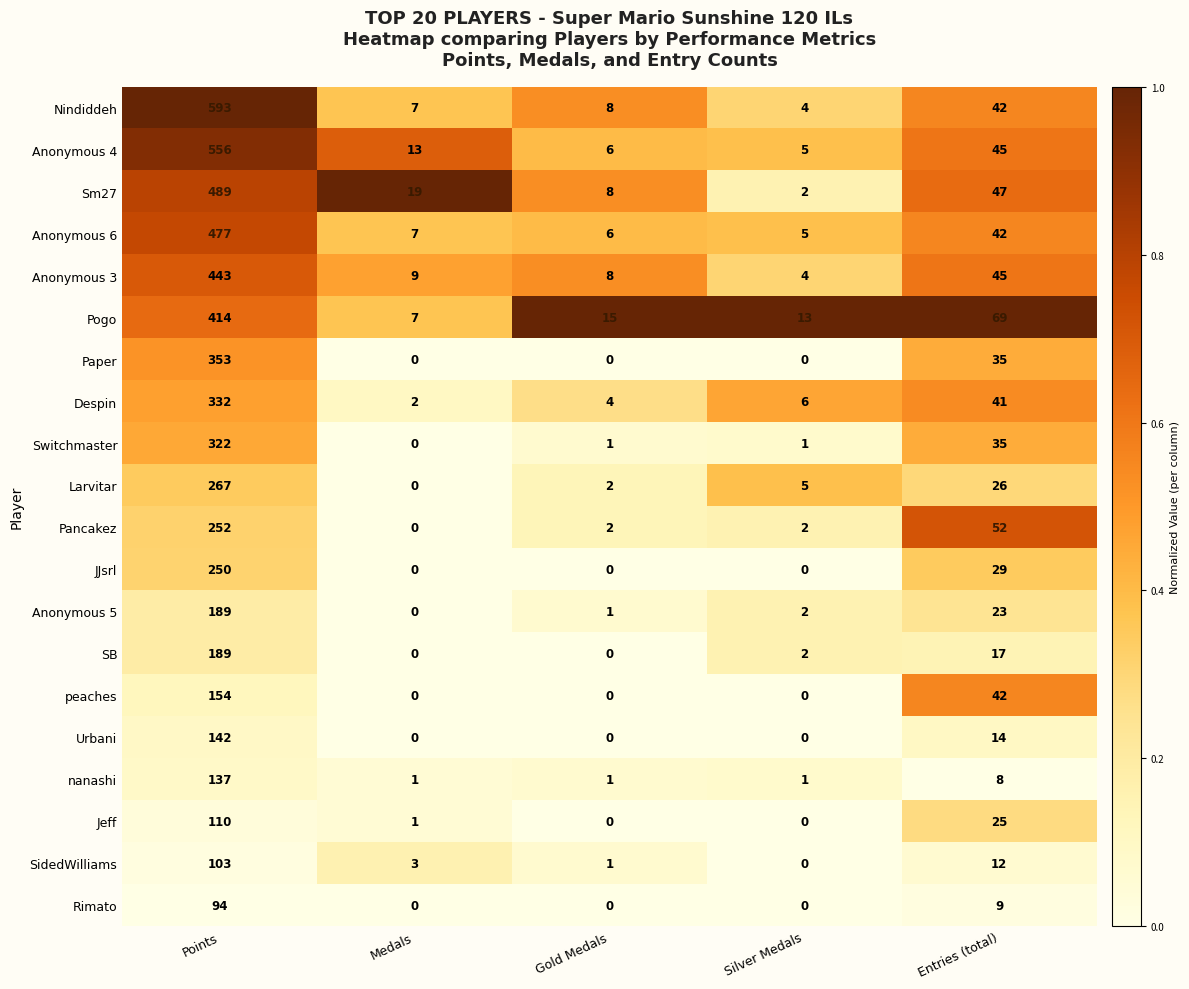

At how many categories does at least one series exceed 0?

5